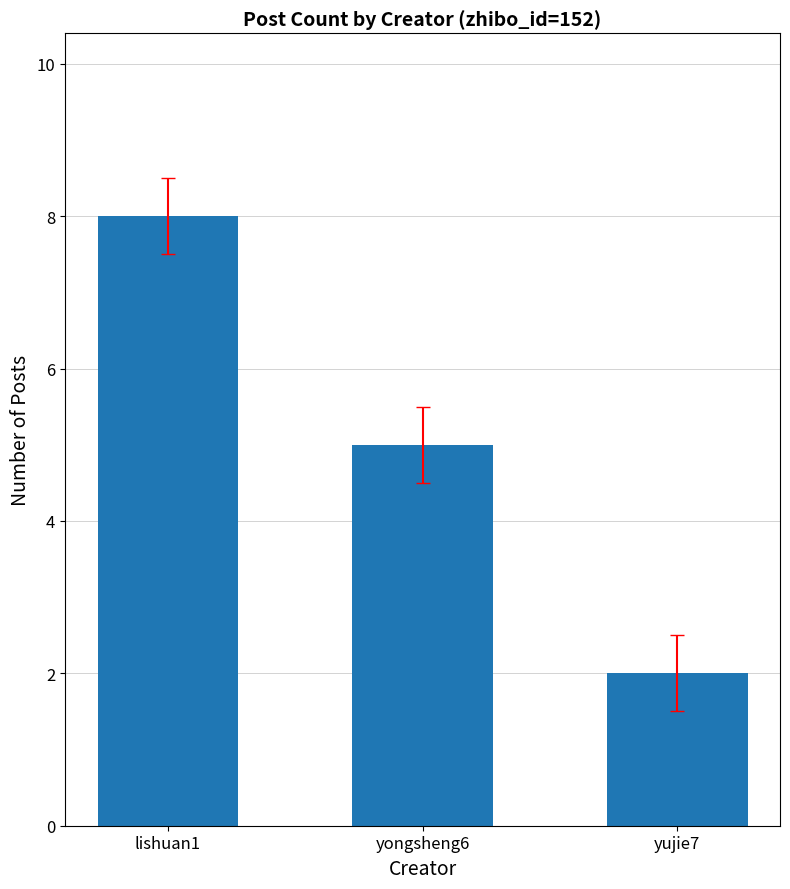

What is the difference between the values at lishuan1 and yongsheng6?

3